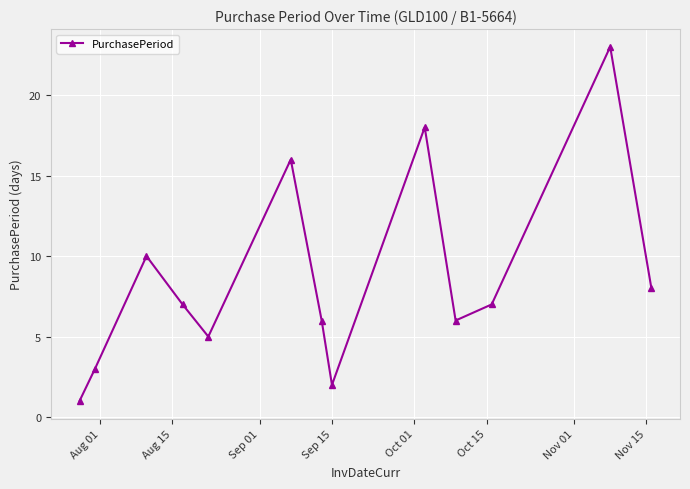

True or false: there are more than 1 points higher than both neighbors.

True